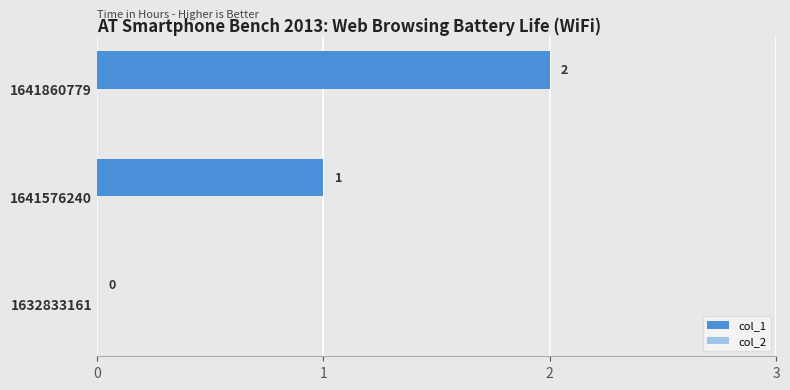

Between 1632833161 and 1641860779, which is larger?

1641860779